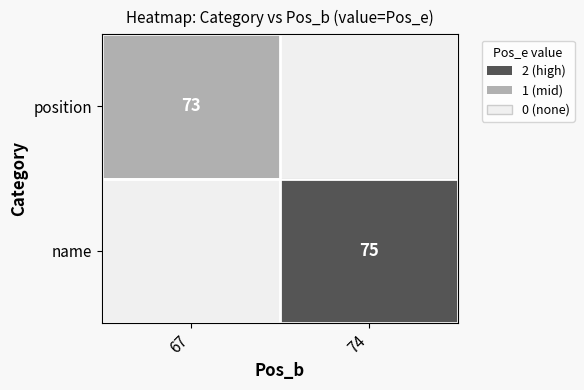

At which category is the sum across all series the highest?

74